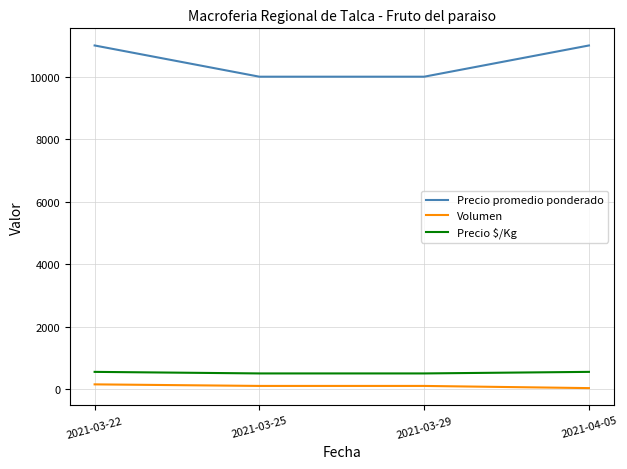

Which series has the largest range (max minus min)?

Precio promedio ponderado